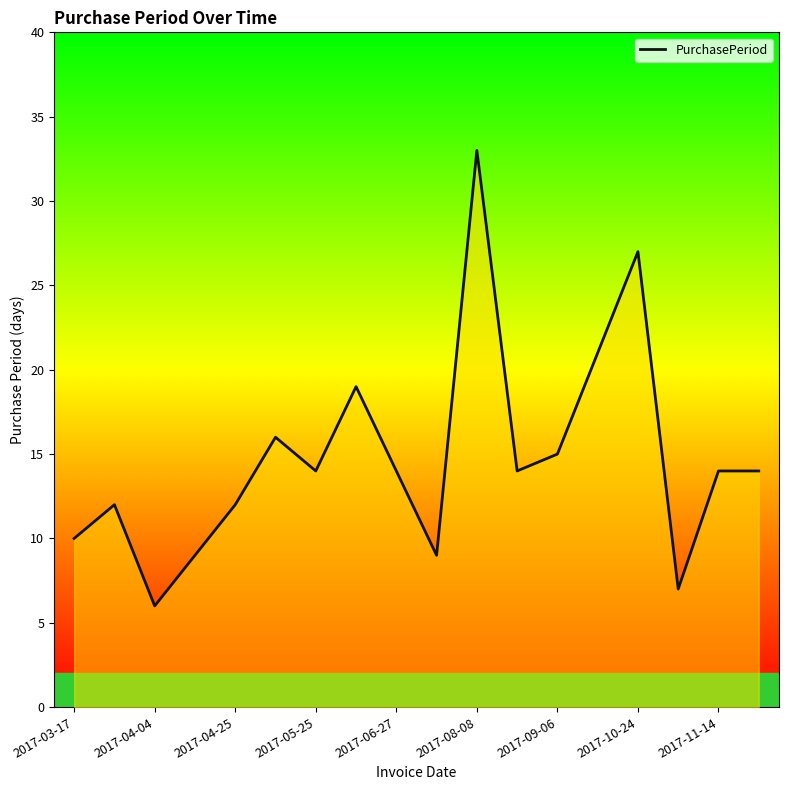

What is the difference between the second highest and second lowest values?

20